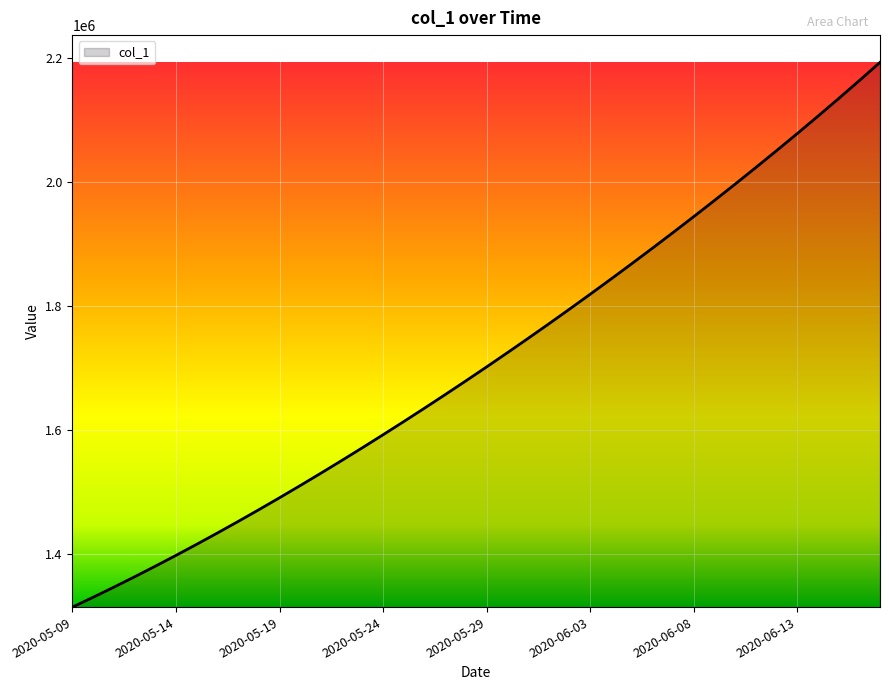

What is the greatest value displayed?

2192338.0